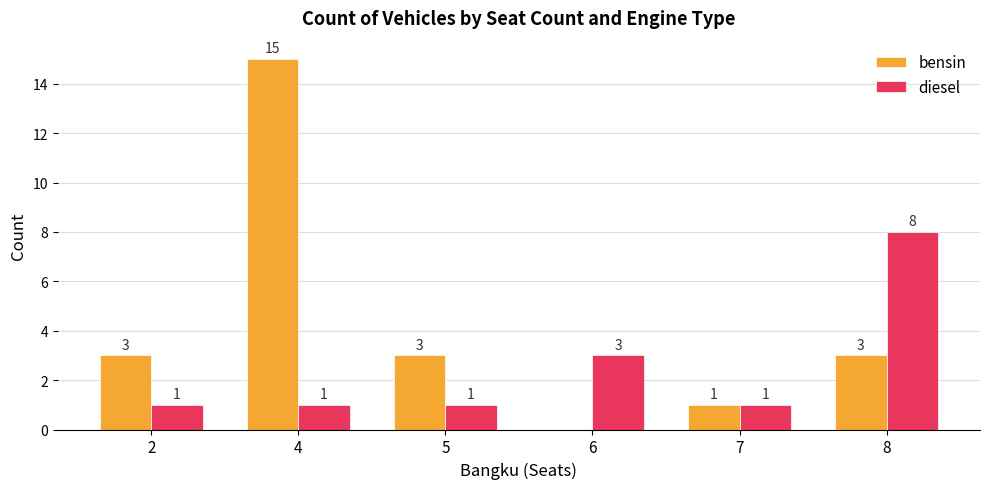

At which label is diesel closest to 4?

6